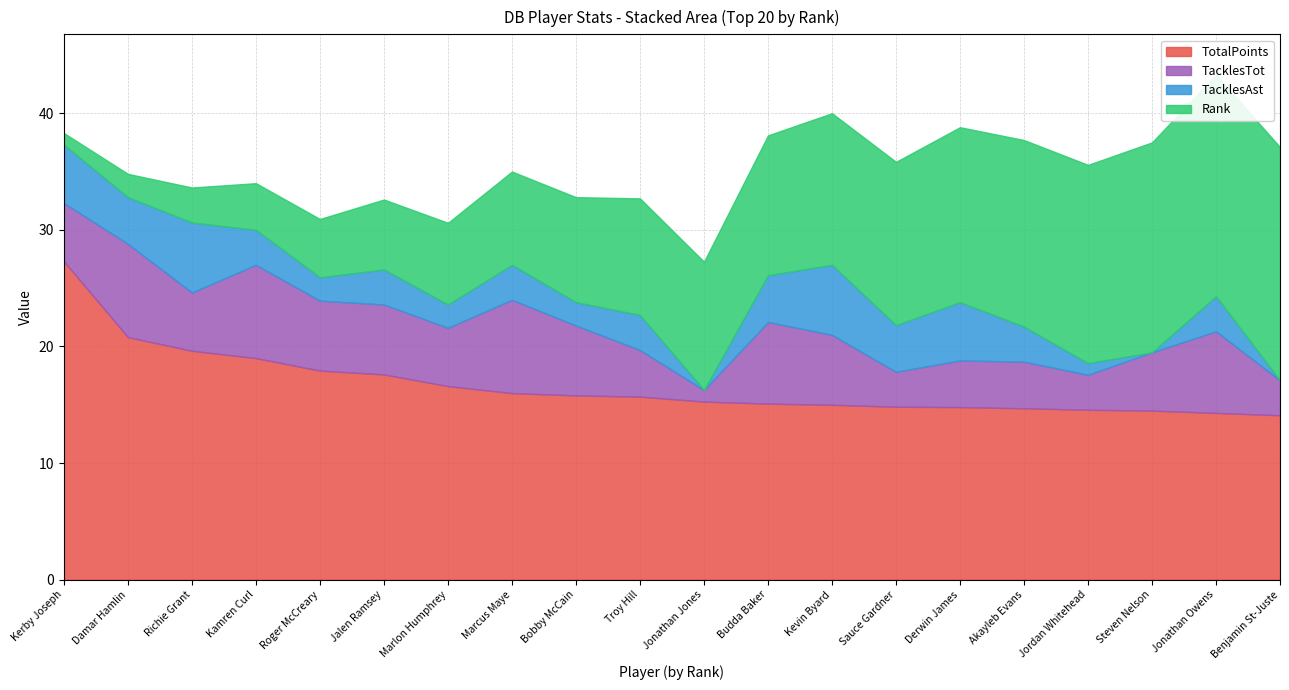

True or false: TacklesAst has more than 2 interior local peaks.

True